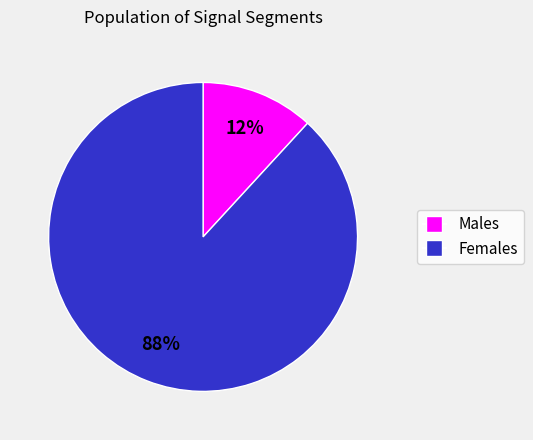

How many slices are in this pie chart?

2